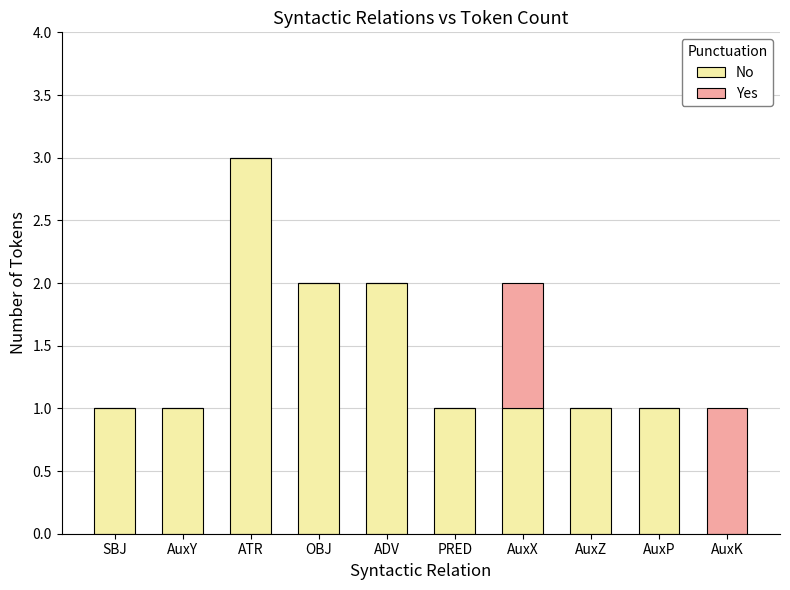

What is the maximum value for No?

3